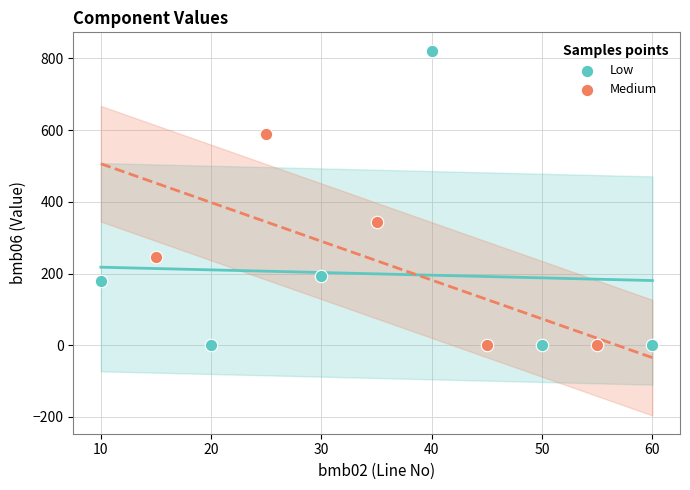

Which series reaches the maximum Y coordinate?

Low